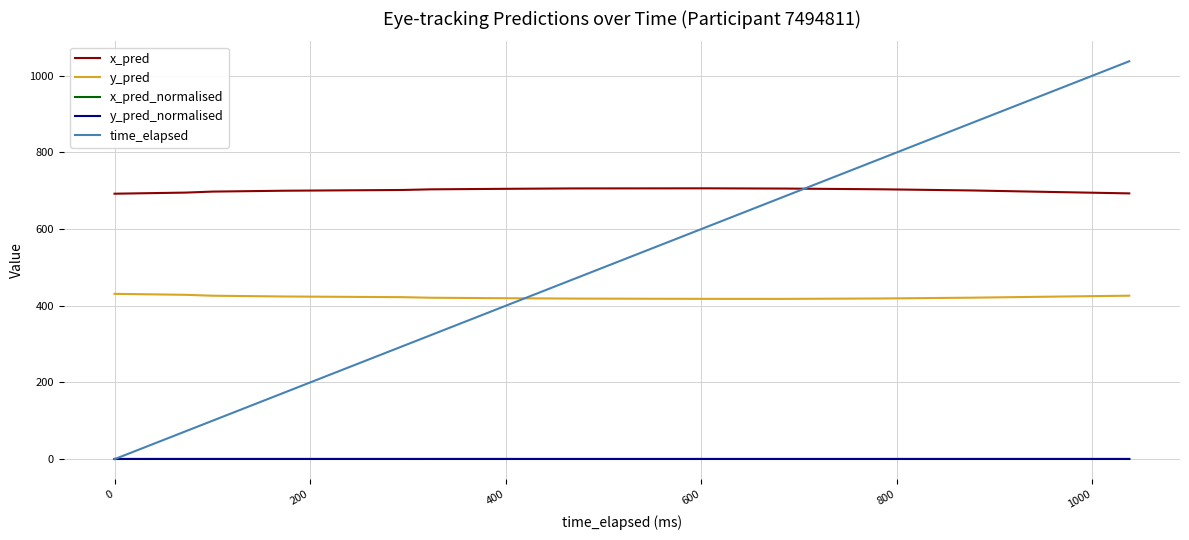

True or false: x_pred_normalised and x_pred cross at least once.

False